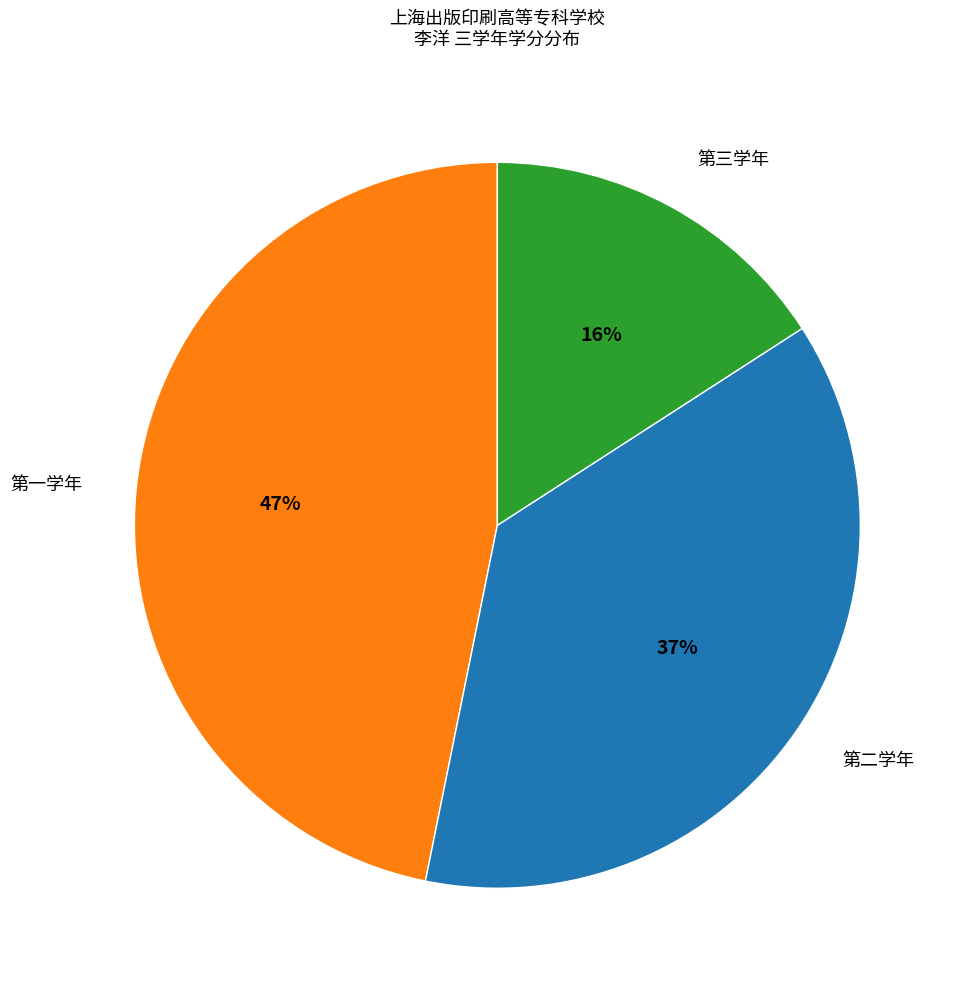

How many segments does this pie chart have?

3